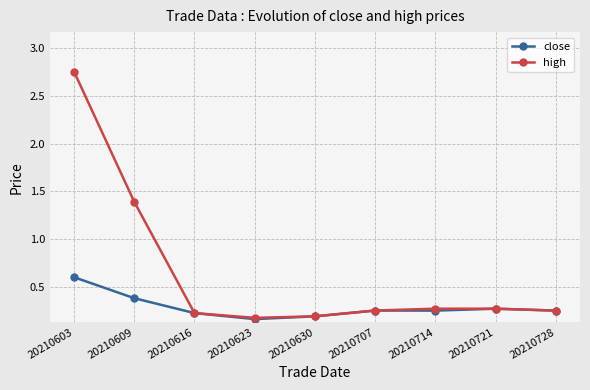

At which label is high closest to 1?

20210609